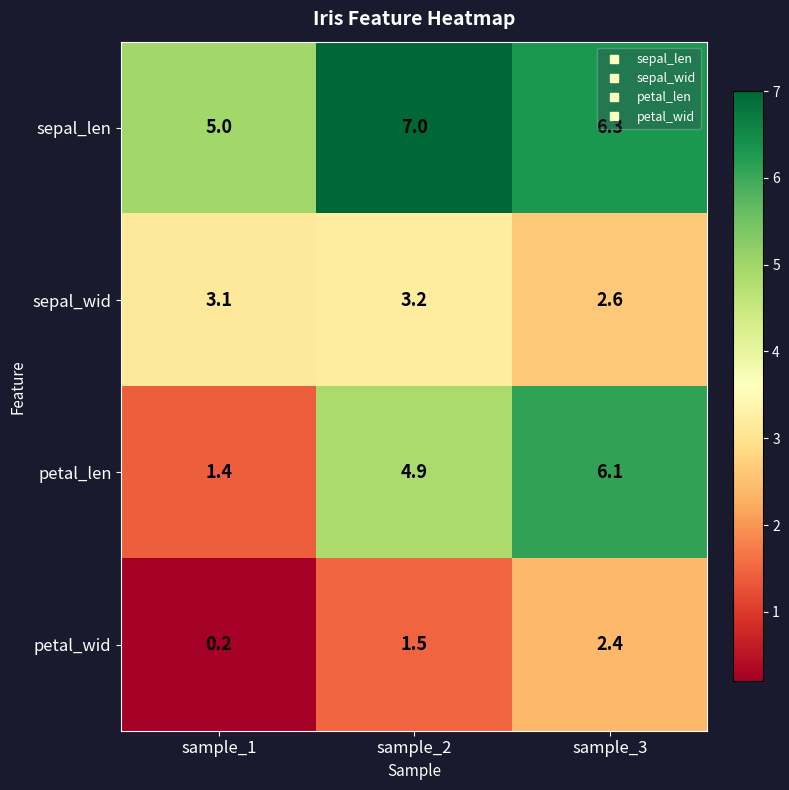

True or false: sepal_wid has a value of 2.6 at sample_3.

True